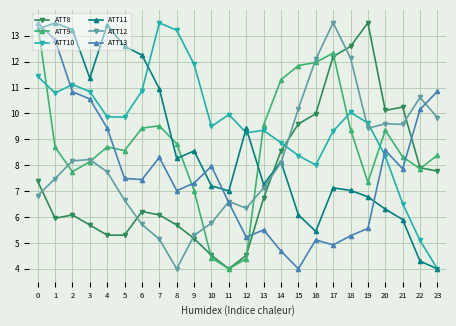

In ATT11, how many points are higher than both neighbors (excluding endpoints)?

6